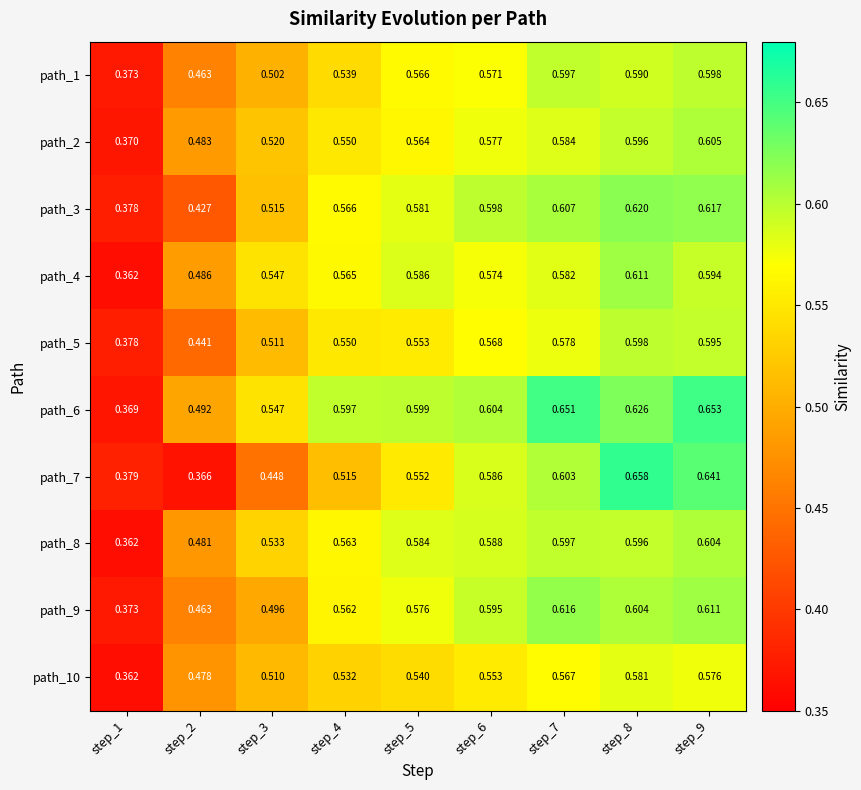

Is the value of path_1 at step_8 greater than the value of path_7 at step_9?

No